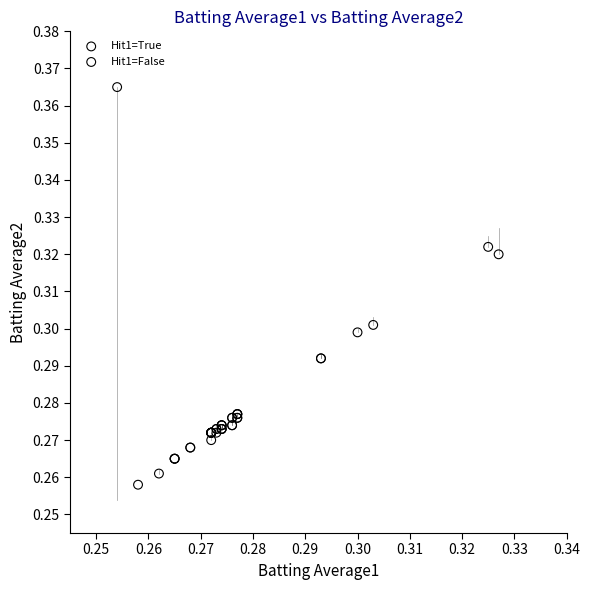

Which series has the widest spread of Y values?

Hit1=False